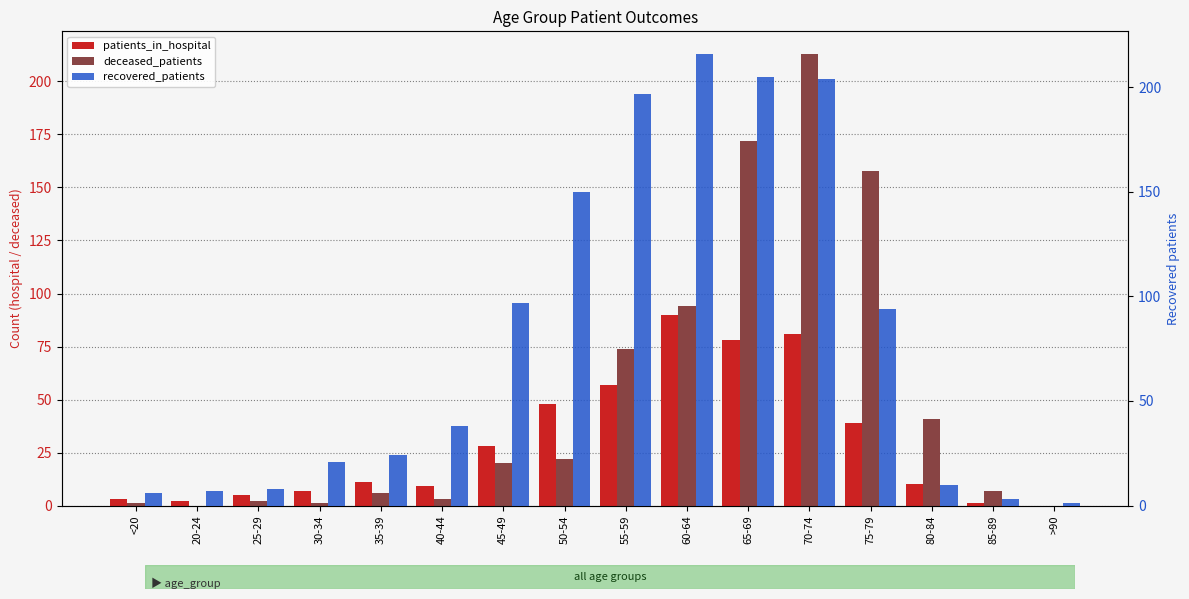

Rank the categories by patients_in_hospital value from highest to lowest.

60-64, 70-74, 65-69, 55-59, 50-54, 75-79, 45-49, 35-39, 80-84, 40-44, 30-34, 25-29, <20, 20-24, 85-89, >90